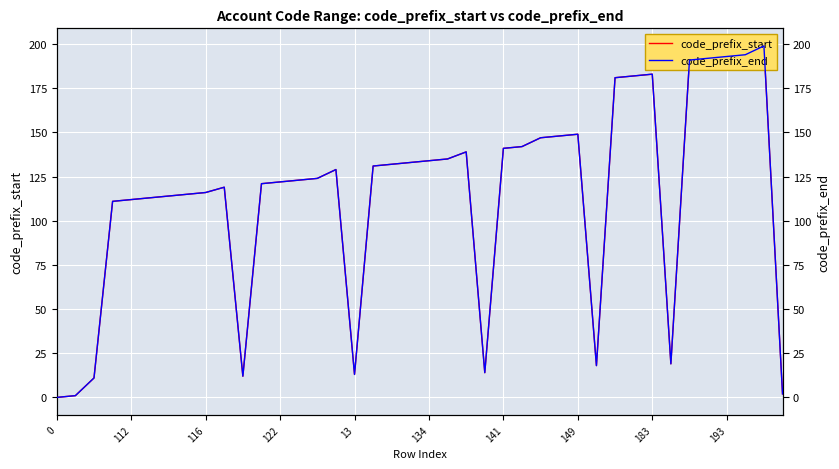

The value of code_prefix_start at 14 is 168. True or false?

False